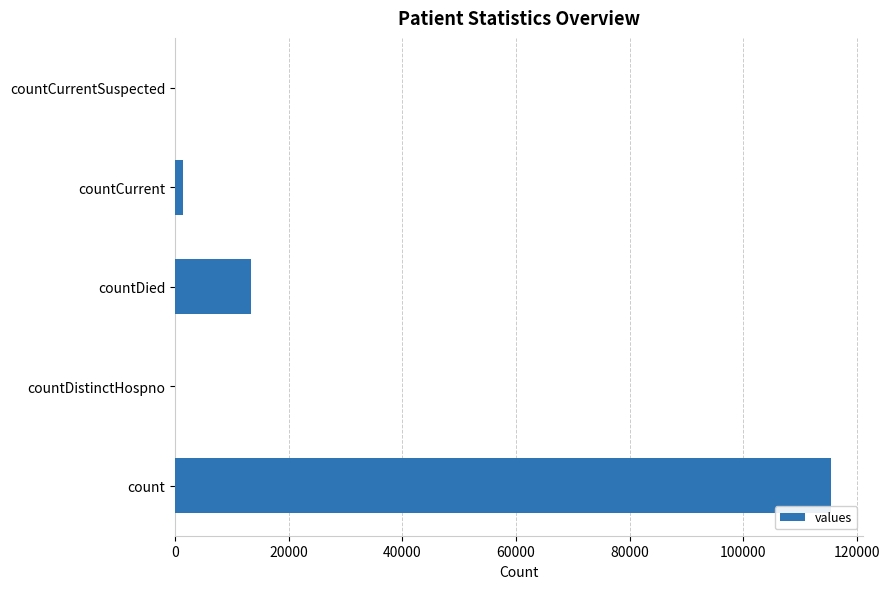

Reading top to bottom, list all the values displayed in this chart.

countCurrentSuspected=0	countCurrent=1383	countDied=13343	countDistinctHospno=0	count=115379